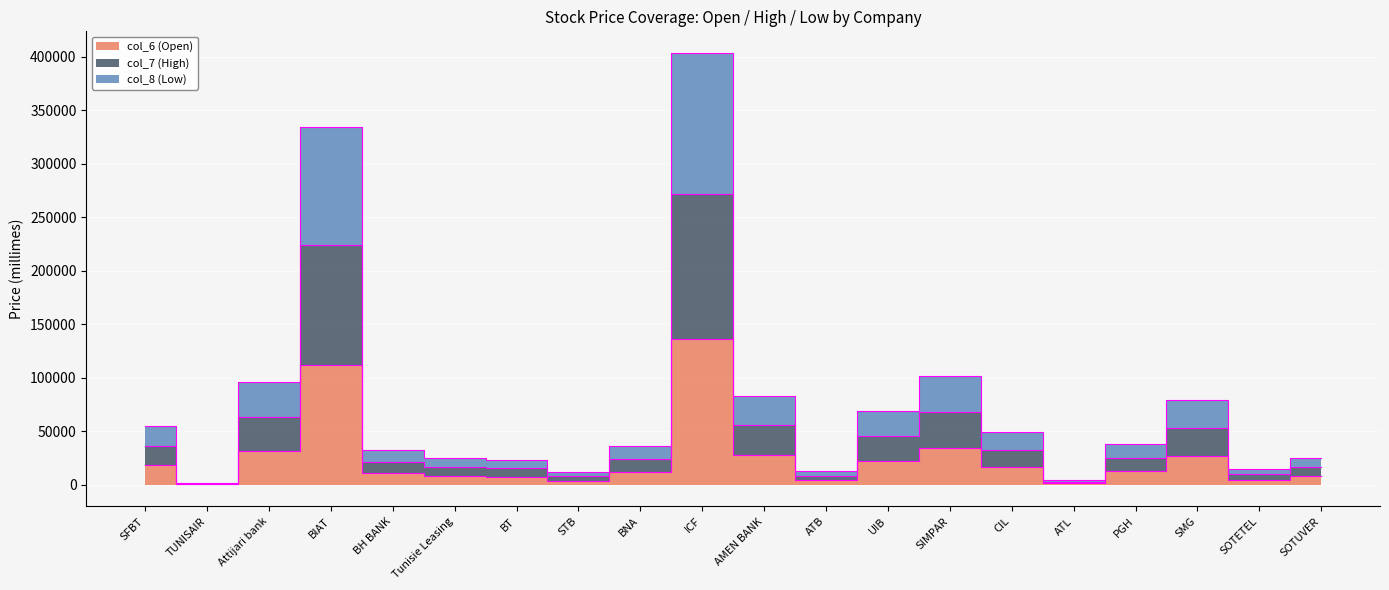

Which label corresponds to the smallest value in the chart?

TUNISAIR